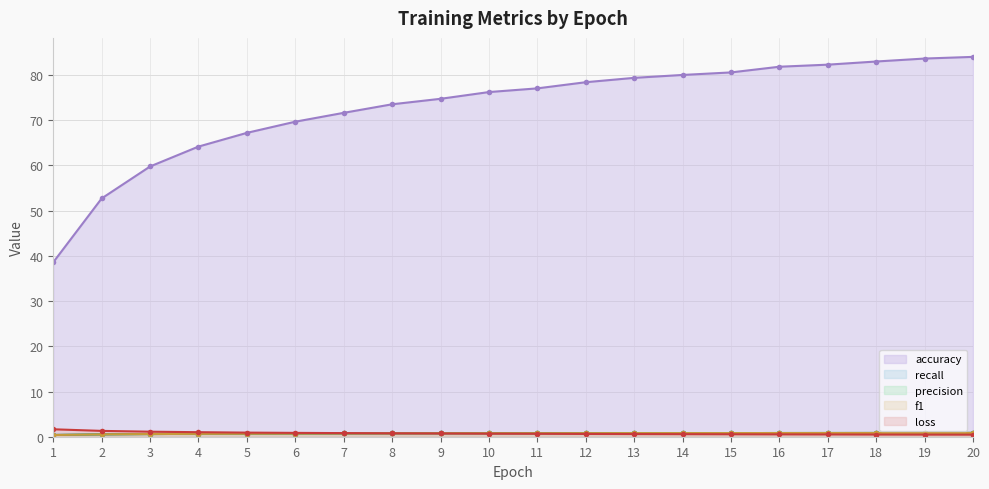

How many lines are shown in the chart?

5